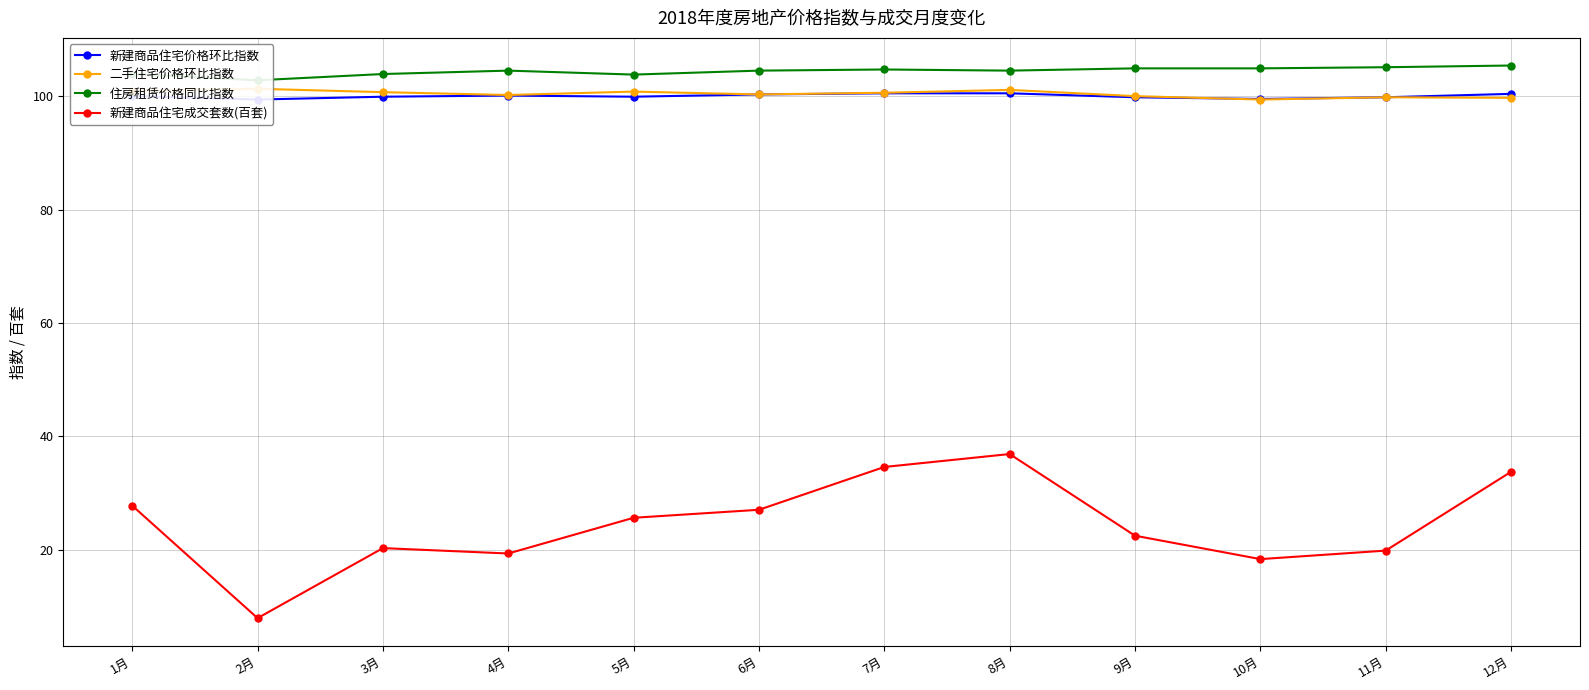

What position from the left is 5月?

5